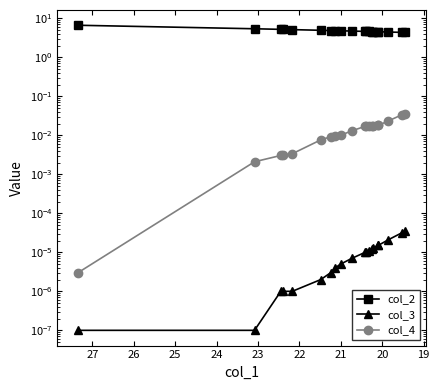

What value does the col_2 series have at 25?

4.8